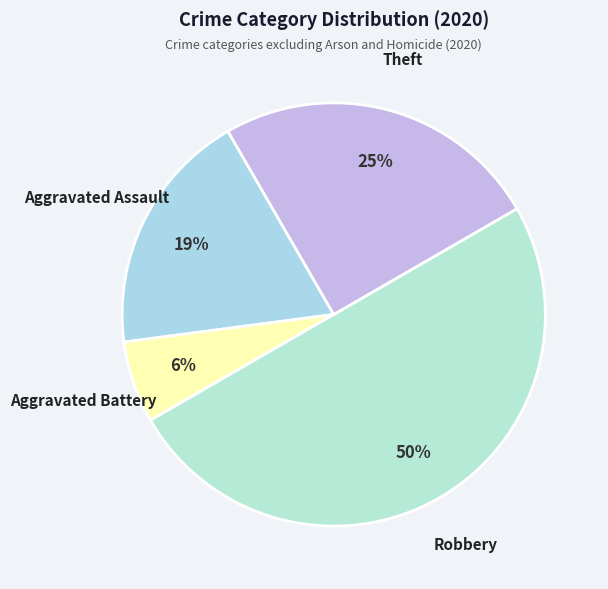

Is it true that Theft is 25% of the pie?

True